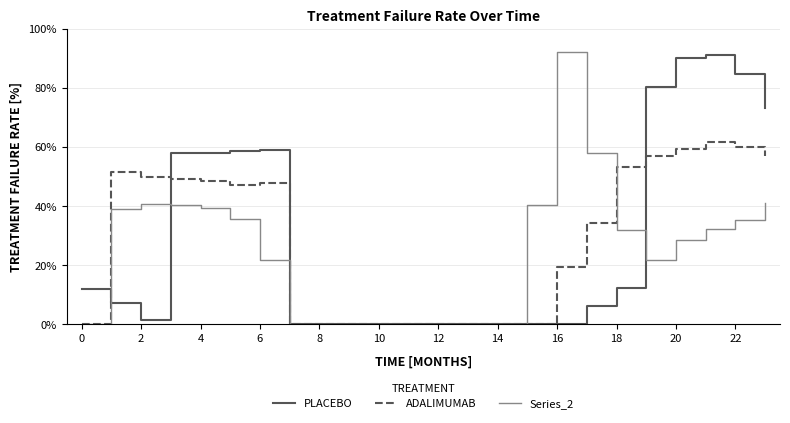

How many lines are shown in the chart?

3